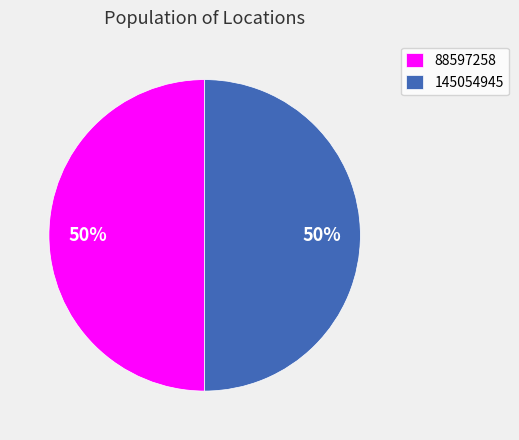

Combined, do 88597258 and 145054945 account for over 50%?

Yes